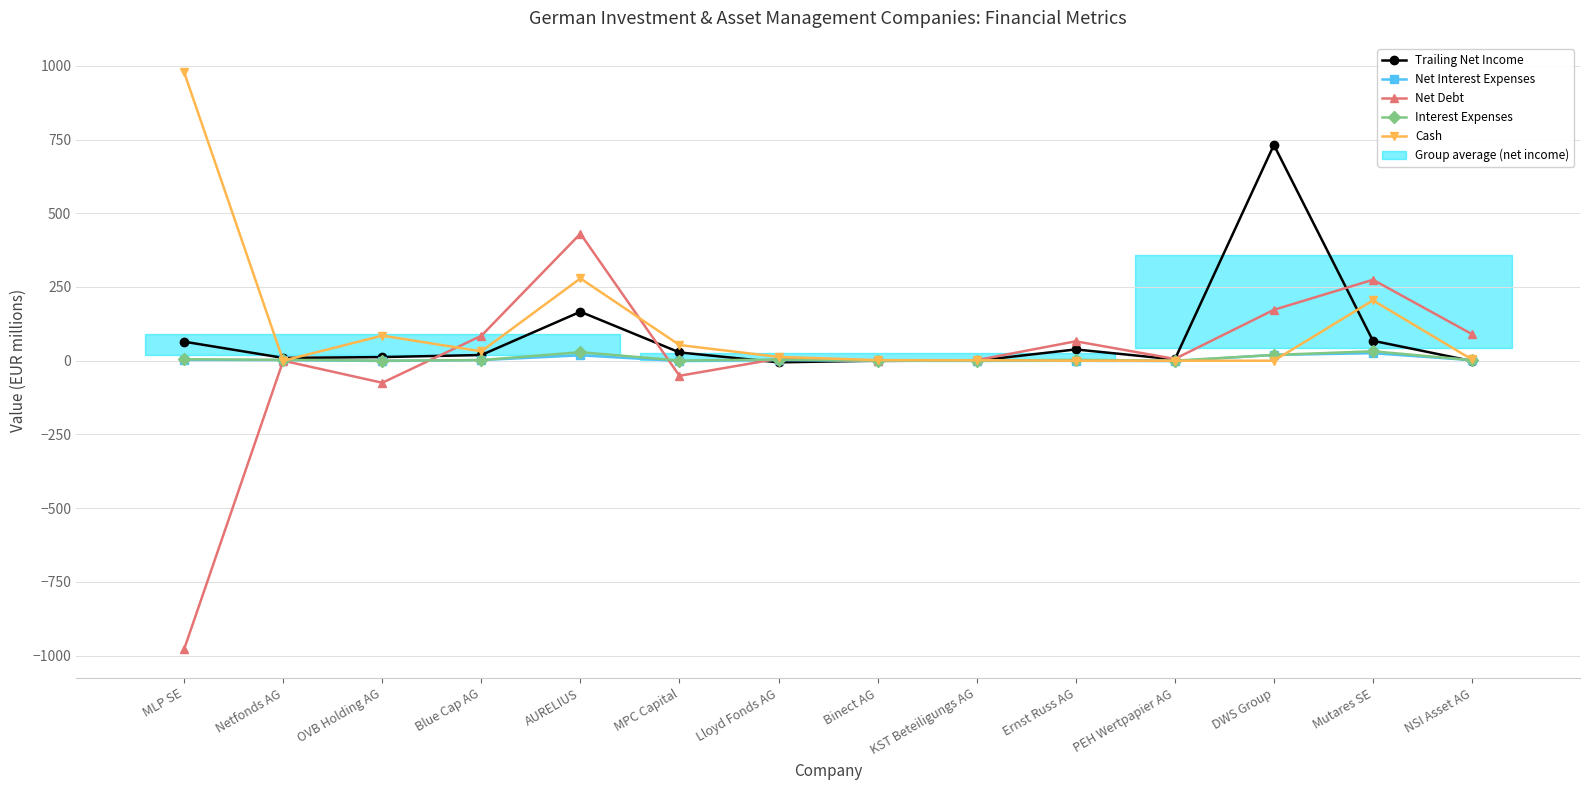

Where is the first local maximum for Cash?

OVB Holding AG